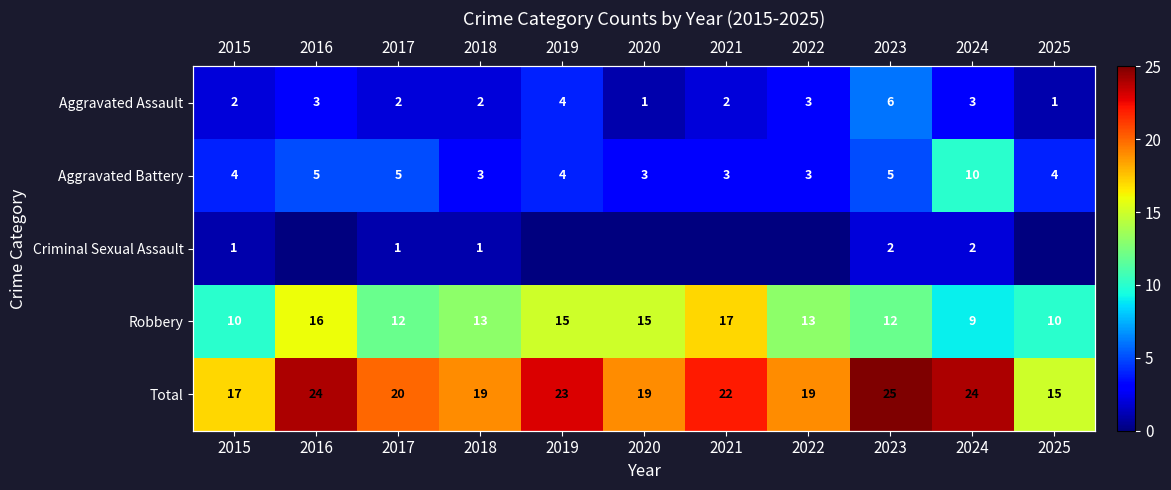

How many values in the Robbery series are below 13?

5